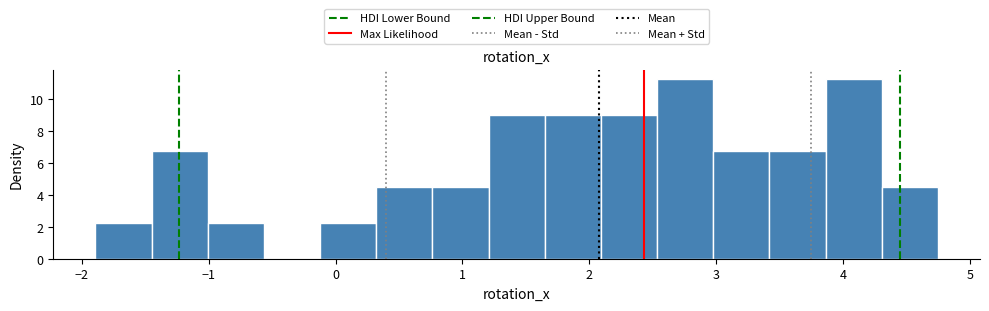

What is the height of the bar covering 2.1 to 2.5 on the x-axis? Neither the bar edges nor the heights are printed on the chart, so give them approximately, as read against the axes.

9.0